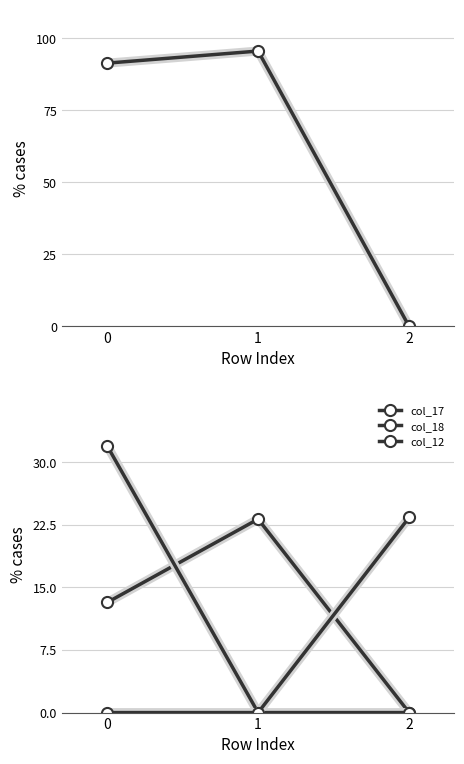

Rank the categories by col_18 value from highest to lowest.

0, 1, 2